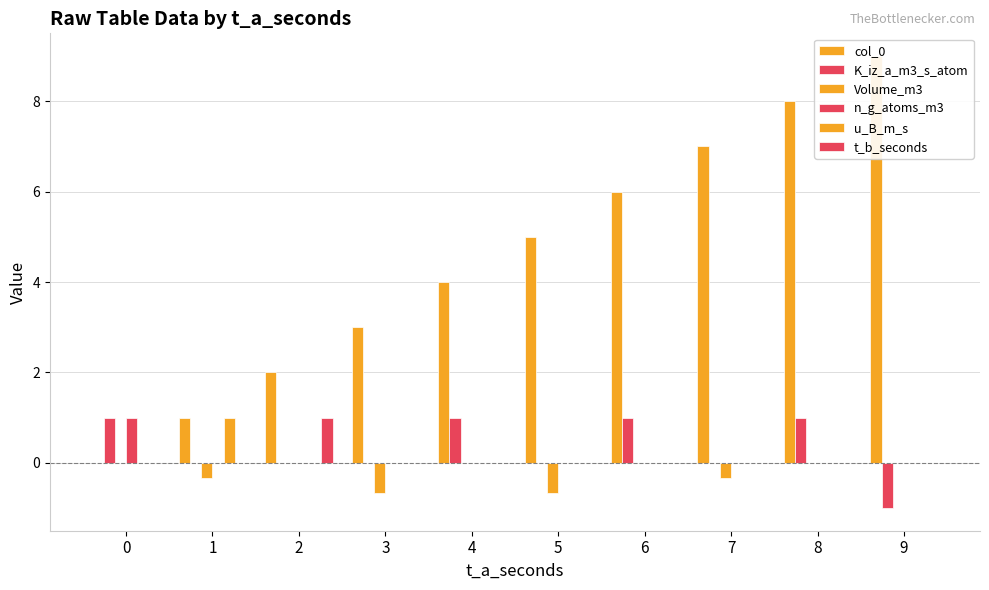

At 6, list the series in order from largest to smallest.

col_0, K_iz_a_m3_s_atom, Volume_m3, n_g_atoms_m3, u_B_m_s, t_b_seconds